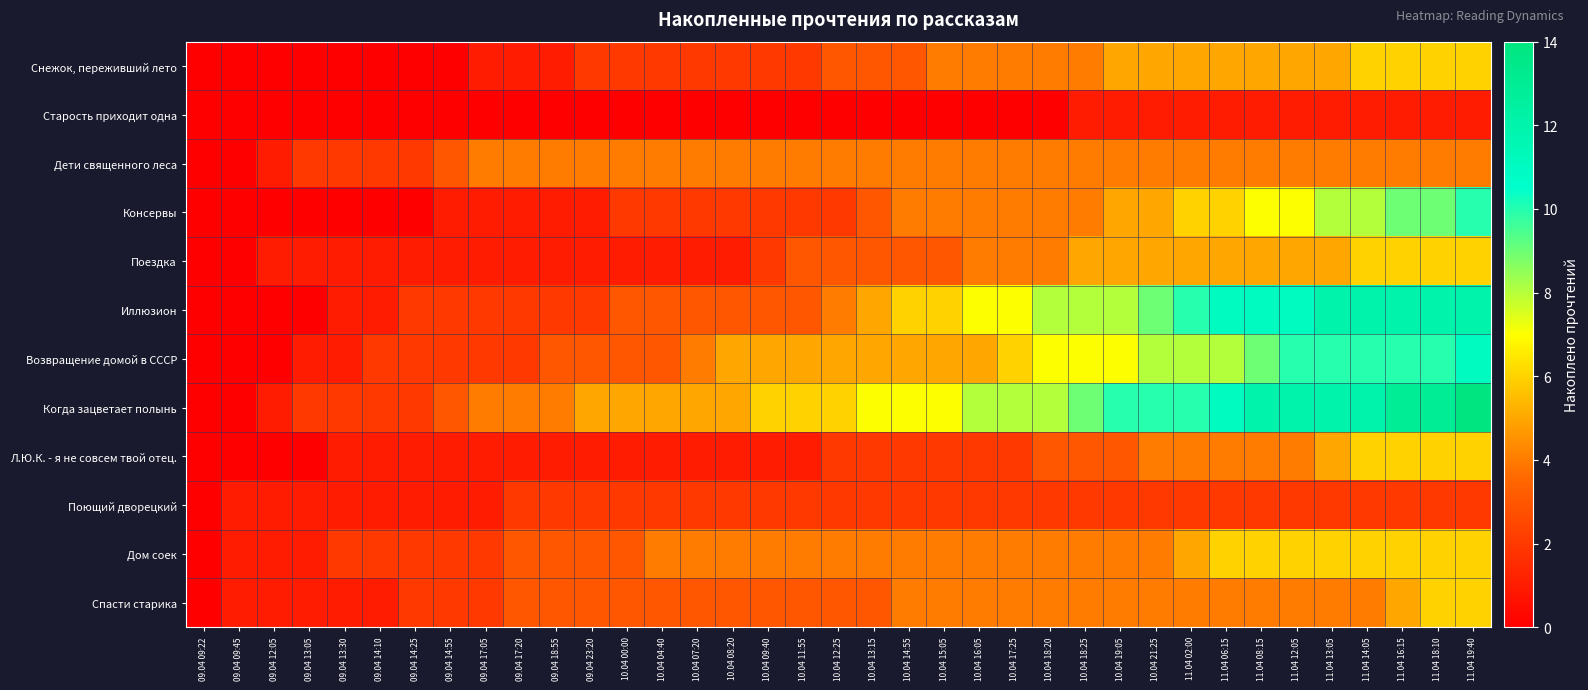

Reading left to right, list all the values displayed in this chart.

Снежок, переживший лето: 09.04 09:22=0	09.04 09:45=0	09.04 12:05=0	09.04 13:05=0	09.04 13:30=0	09.04 14:10=0	09.04 14:25=0	09.04 14:55=0	09.04 17:05=1	09.04 17:20=1	09.04 18:55=1	09.04 23:20=2	10.04 00:00=2	10.04 04:40=2	10.04 07:20=2	10.04 08:20=2	10.04 09:40=2	10.04 11:55=2	10.04 12:25=3	10.04 13:15=3	10.04 14:55=3	10.04 15:05=4	10.04 16:05=4	10.04 17:25=4	10.04 18:20=4	10.04 18:25=4	10.04 19:05=5	10.04 21:25=5	11.04 02:00=5	11.04 06:15=5	11.04 08:15=5	11.04 12:05=5	11.04 13:05=5	11.04 14:05=6	11.04 16:15=6	11.04 18:10=6	11.04 19:40=6
Старость приходит одна: 09.04 09:22=0	09.04 09:45=0	09.04 12:05=0	09.04 13:05=0	09.04 13:30=0	09.04 14:10=0	09.04 14:25=0	09.04 14:55=0	09.04 17:05=0	09.04 17:20=0	09.04 18:55=0	09.04 23:20=0	10.04 00:00=0	10.04 04:40=0	10.04 07:20=0	10.04 08:20=0	10.04 09:40=0	10.04 11:55=0	10.04 12:25=0	10.04 13:15=0	10.04 14:55=0	10.04 15:05=0	10.04 16:05=0	10.04 17:25=0	10.04 18:20=0	10.04 18:25=1	10.04 19:05=1	10.04 21:25=1	11.04 02:00=1	11.04 06:15=1	11.04 08:15=1	11.04 12:05=1	11.04 13:05=1	11.04 14:05=1	11.04 16:15=1	11.04 18:10=1	11.04 19:40=1
Дети священного леса: 09.04 09:22=0	09.04 09:45=0	09.04 12:05=1	09.04 13:05=2	09.04 13:30=2	09.04 14:10=2	09.04 14:25=2	09.04 14:55=3	09.04 17:05=4	09.04 17:20=4	09.04 18:55=4	09.04 23:20=4	10.04 00:00=4	10.04 04:40=4	10.04 07:20=4	10.04 08:20=4	10.04 09:40=4	10.04 11:55=4	10.04 12:25=4	10.04 13:15=4	10.04 14:55=4	10.04 15:05=4	10.04 16:05=4	10.04 17:25=4	10.04 18:20=4	10.04 18:25=4	10.04 19:05=4	10.04 21:25=4	11.04 02:00=4	11.04 06:15=4	11.04 08:15=4	11.04 12:05=4	11.04 13:05=4	11.04 14:05=4	11.04 16:15=4	11.04 18:10=4	11.04 19:40=4
Консервы: 09.04 09:22=0	09.04 09:45=0	09.04 12:05=0	09.04 13:05=0	09.04 13:30=0	09.04 14:10=0	09.04 14:25=0	09.04 14:55=1	09.04 17:05=1	09.04 17:20=1	09.04 18:55=1	09.04 23:20=1	10.04 00:00=2	10.04 04:40=2	10.04 07:20=2	10.04 08:20=2	10.04 09:40=2	10.04 11:55=2	10.04 12:25=2	10.04 13:15=3	10.04 14:55=4	10.04 15:05=4	10.04 16:05=4	10.04 17:25=4	10.04 18:20=4	10.04 18:25=4	10.04 19:05=5	10.04 21:25=5	11.04 02:00=6	11.04 06:15=6	11.04 08:15=7	11.04 12:05=7	11.04 13:05=8	11.04 14:05=8	11.04 16:15=9	11.04 18:10=9	11.04 19:40=10
Поездка: 09.04 09:22=0	09.04 09:45=0	09.04 12:05=1	09.04 13:05=1	09.04 13:30=1	09.04 14:10=1	09.04 14:25=1	09.04 14:55=1	09.04 17:05=1	09.04 17:20=1	09.04 18:55=1	09.04 23:20=1	10.04 00:00=1	10.04 04:40=1	10.04 07:20=1	10.04 08:20=1	10.04 09:40=2	10.04 11:55=3	10.04 12:25=3	10.04 13:15=3	10.04 14:55=3	10.04 15:05=3	10.04 16:05=4	10.04 17:25=4	10.04 18:20=4	10.04 18:25=5	10.04 19:05=5	10.04 21:25=5	11.04 02:00=5	11.04 06:15=5	11.04 08:15=5	11.04 12:05=5	11.04 13:05=5	11.04 14:05=6	11.04 16:15=6	11.04 18:10=6	11.04 19:40=6
Иллюзион: 09.04 09:22=0	09.04 09:45=0	09.04 12:05=0	09.04 13:05=0	09.04 13:30=1	09.04 14:10=1	09.04 14:25=2	09.04 14:55=2	09.04 17:05=2	09.04 17:20=2	09.04 18:55=2	09.04 23:20=2	10.04 00:00=3	10.04 04:40=3	10.04 07:20=3	10.04 08:20=3	10.04 09:40=3	10.04 11:55=3	10.04 12:25=4	10.04 13:15=5	10.04 14:55=6	10.04 15:05=6	10.04 16:05=7	10.04 17:25=7	10.04 18:20=8	10.04 18:25=8	10.04 19:05=8	10.04 21:25=9	11.04 02:00=10	11.04 06:15=11	11.04 08:15=11	11.04 12:05=11	11.04 13:05=12	11.04 14:05=12	11.04 16:15=12	11.04 18:10=12	11.04 19:40=12
Возвращение домой в СССР: 09.04 09:22=0	09.04 09:45=0	09.04 12:05=0	09.04 13:05=1	09.04 13:30=1	09.04 14:10=2	09.04 14:25=2	09.04 14:55=2	09.04 17:05=2	09.04 17:20=2	09.04 18:55=3	09.04 23:20=3	10.04 00:00=3	10.04 04:40=3	10.04 07:20=4	10.04 08:20=5	10.04 09:40=5	10.04 11:55=5	10.04 12:25=5	10.04 13:15=5	10.04 14:55=5	10.04 15:05=5	10.04 16:05=5	10.04 17:25=6	10.04 18:20=7	10.04 18:25=7	10.04 19:05=7	10.04 21:25=8	11.04 02:00=8	11.04 06:15=8	11.04 08:15=9	11.04 12:05=10	11.04 13:05=10	11.04 14:05=10	11.04 16:15=10	11.04 18:10=10	11.04 19:40=11
Когда зацветает полынь: 09.04 09:22=0	09.04 09:45=0	09.04 12:05=1	09.04 13:05=2	09.04 13:30=2	09.04 14:10=2	09.04 14:25=2	09.04 14:55=3	09.04 17:05=4	09.04 17:20=4	09.04 18:55=4	09.04 23:20=5	10.04 00:00=5	10.04 04:40=5	10.04 07:20=5	10.04 08:20=5	10.04 09:40=6	10.04 11:55=6	10.04 12:25=6	10.04 13:15=7	10.04 14:55=7	10.04 15:05=7	10.04 16:05=8	10.04 17:25=8	10.04 18:20=8	10.04 18:25=9	10.04 19:05=10	10.04 21:25=10	11.04 02:00=10	11.04 06:15=11	11.04 08:15=12	11.04 12:05=12	11.04 13:05=12	11.04 14:05=12	11.04 16:15=13	11.04 18:10=13	11.04 19:40=14
Л.Ю.К. - я не совсем твой отец.: 09.04 09:22=0	09.04 09:45=0	09.04 12:05=0	09.04 13:05=0	09.04 13:30=1	09.04 14:10=1	09.04 14:25=1	09.04 14:55=1	09.04 17:05=1	09.04 17:20=1	09.04 18:55=1	09.04 23:20=1	10.04 00:00=1	10.04 04:40=1	10.04 07:20=1	10.04 08:20=1	10.04 09:40=1	10.04 11:55=1	10.04 12:25=2	10.04 13:15=2	10.04 14:55=2	10.04 15:05=2	10.04 16:05=2	10.04 17:25=2	10.04 18:20=3	10.04 18:25=3	10.04 19:05=3	10.04 21:25=4	11.04 02:00=4	11.04 06:15=4	11.04 08:15=4	11.04 12:05=4	11.04 13:05=5	11.04 14:05=6	11.04 16:15=6	11.04 18:10=6	11.04 19:40=6
Поющий дворецкий: 09.04 09:22=0	09.04 09:45=1	09.04 12:05=1	09.04 13:05=1	09.04 13:30=1	09.04 14:10=1	09.04 14:25=1	09.04 14:55=1	09.04 17:05=1	09.04 17:20=2	09.04 18:55=2	09.04 23:20=2	10.04 00:00=2	10.04 04:40=2	10.04 07:20=2	10.04 08:20=2	10.04 09:40=2	10.04 11:55=2	10.04 12:25=2	10.04 13:15=2	10.04 14:55=2	10.04 15:05=2	10.04 16:05=2	10.04 17:25=2	10.04 18:20=2	10.04 18:25=2	10.04 19:05=2	10.04 21:25=2	11.04 02:00=2	11.04 06:15=2	11.04 08:15=2	11.04 12:05=2	11.04 13:05=2	11.04 14:05=2	11.04 16:15=2	11.04 18:10=2	11.04 19:40=2
Дом соек: 09.04 09:22=0	09.04 09:45=1	09.04 12:05=1	09.04 13:05=1	09.04 13:30=2	09.04 14:10=2	09.04 14:25=2	09.04 14:55=2	09.04 17:05=2	09.04 17:20=3	09.04 18:55=3	09.04 23:20=3	10.04 00:00=3	10.04 04:40=4	10.04 07:20=4	10.04 08:20=4	10.04 09:40=4	10.04 11:55=4	10.04 12:25=4	10.04 13:15=4	10.04 14:55=4	10.04 15:05=4	10.04 16:05=4	10.04 17:25=4	10.04 18:20=4	10.04 18:25=4	10.04 19:05=4	10.04 21:25=4	11.04 02:00=5	11.04 06:15=6	11.04 08:15=6	11.04 12:05=6	11.04 13:05=6	11.04 14:05=6	11.04 16:15=6	11.04 18:10=6	11.04 19:40=6
Спасти старика: 09.04 09:22=0	09.04 09:45=1	09.04 12:05=1	09.04 13:05=1	09.04 13:30=1	09.04 14:10=1	09.04 14:25=2	09.04 14:55=2	09.04 17:05=2	09.04 17:20=3	09.04 18:55=3	09.04 23:20=3	10.04 00:00=3	10.04 04:40=3	10.04 07:20=3	10.04 08:20=3	10.04 09:40=3	10.04 11:55=3	10.04 12:25=3	10.04 13:15=3	10.04 14:55=4	10.04 15:05=4	10.04 16:05=4	10.04 17:25=4	10.04 18:20=4	10.04 18:25=4	10.04 19:05=4	10.04 21:25=4	11.04 02:00=4	11.04 06:15=4	11.04 08:15=4	11.04 12:05=4	11.04 13:05=4	11.04 14:05=4	11.04 16:15=5	11.04 18:10=6	11.04 19:40=6